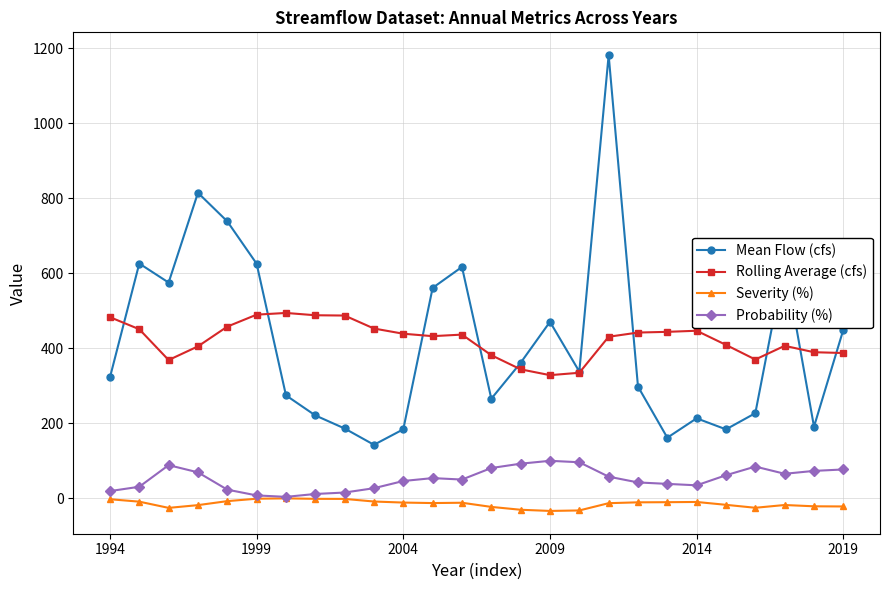

What is the highest value of the Rolling Average (cfs) series?

494.4